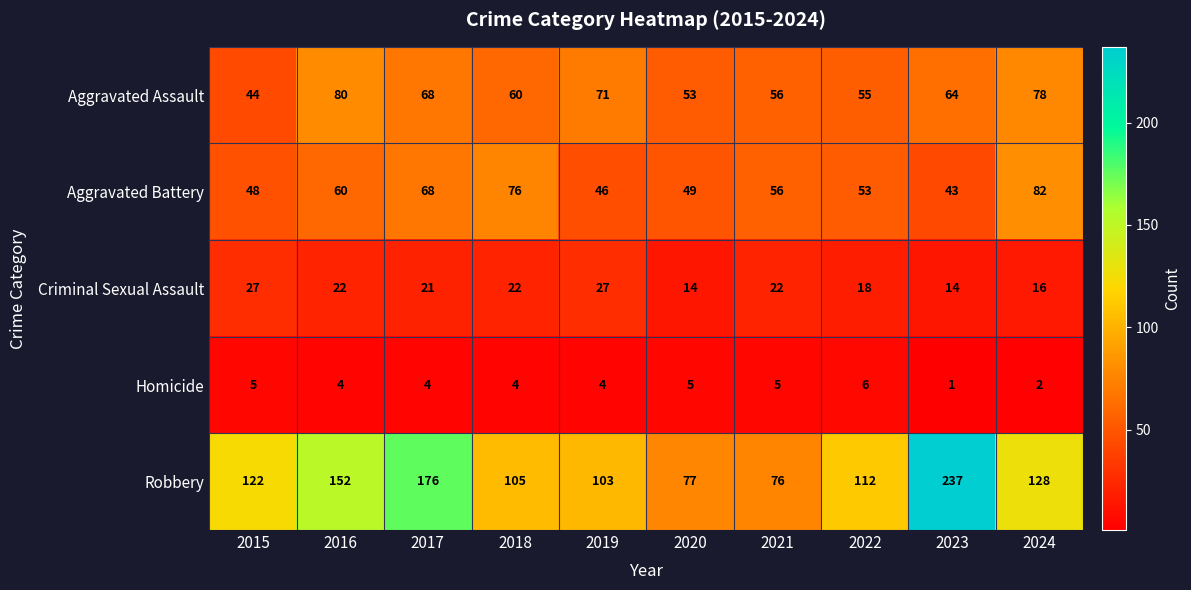

Where does the Aggravated Assault series first go above 64?

2016